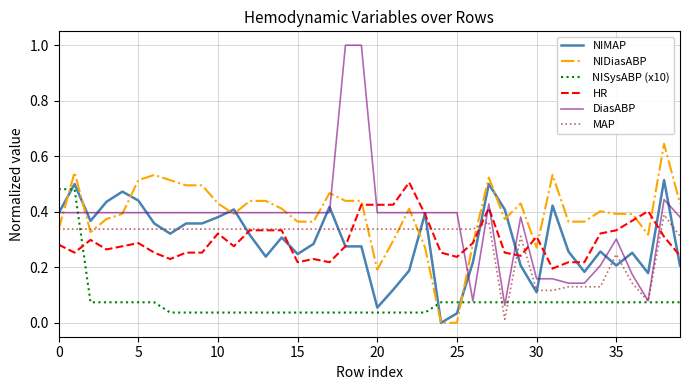

Which series has the largest total across all categories?

NIDiasABP